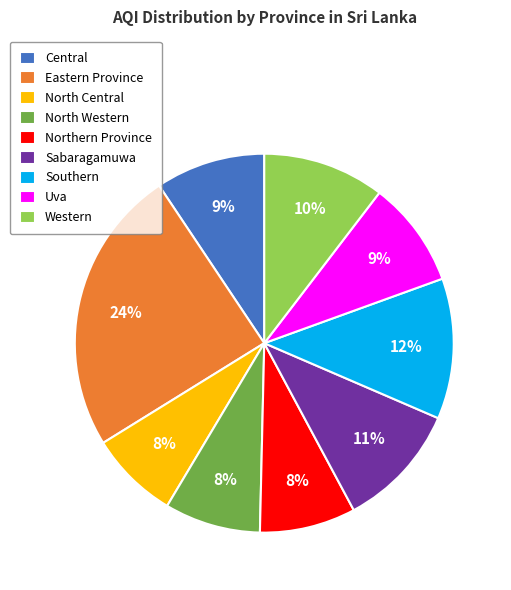

Count the number of slices in the pie.

9